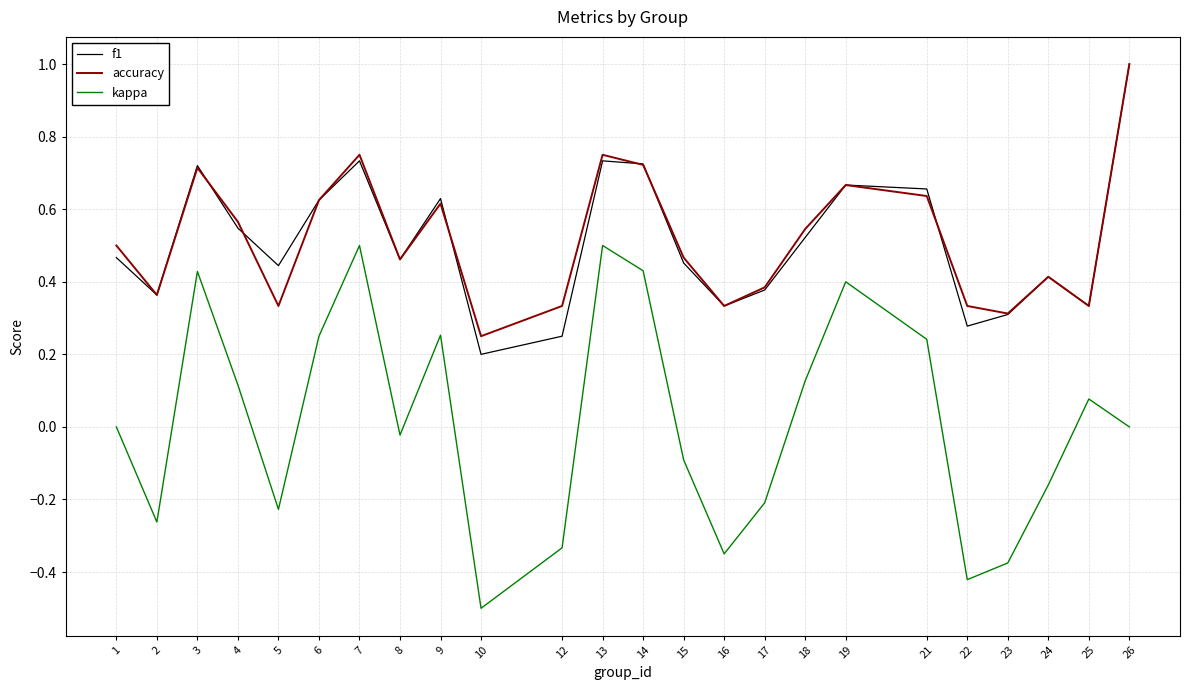

Is the value of accuracy at 10 greater than the value of kappa at 22?

Yes